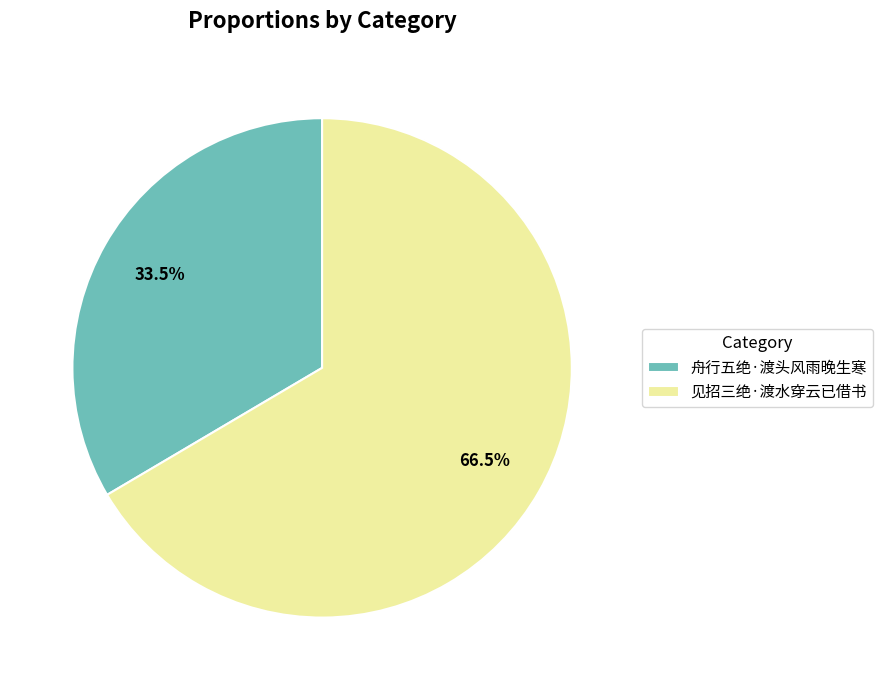

How many segments does this pie chart have?

2